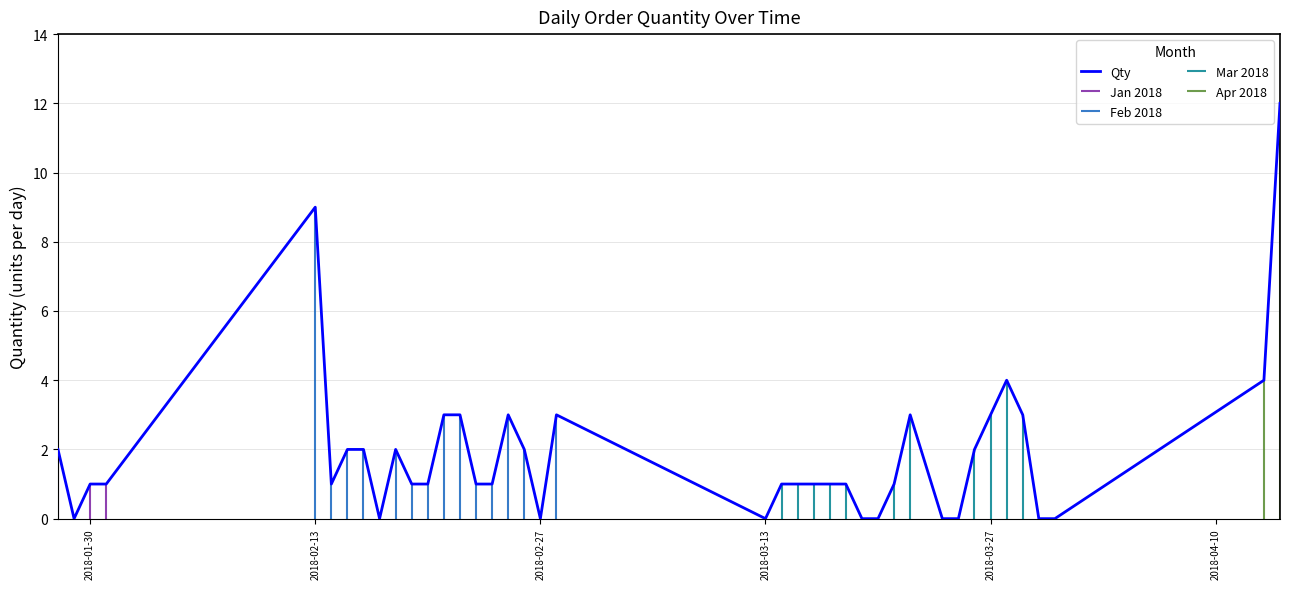

What is the greatest value displayed?

12